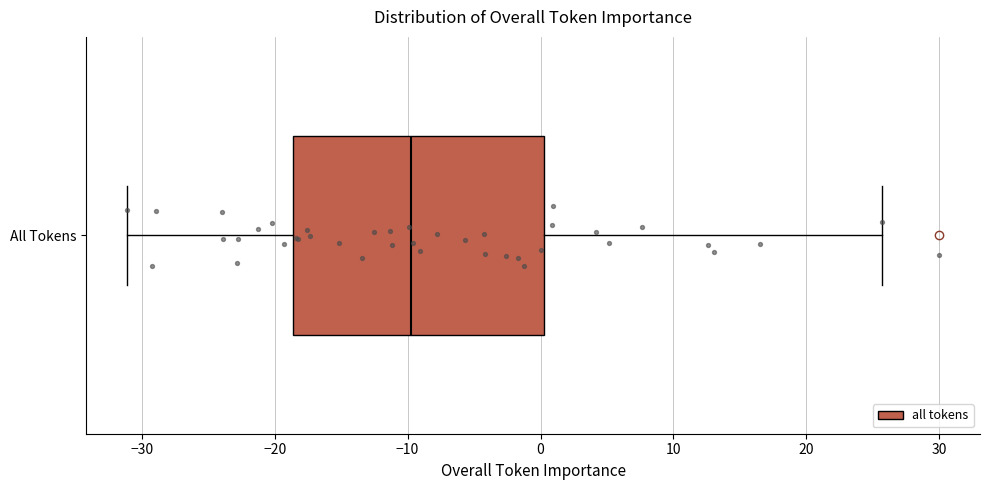

Read this box plot against the x-axis: the position of the median line, the range covered by the box, and the ends of both whiskers. The values are not printed on the chart, so give them approximately, as read against the axis.

median -10, box -19 to 0, whiskers -31 to 26